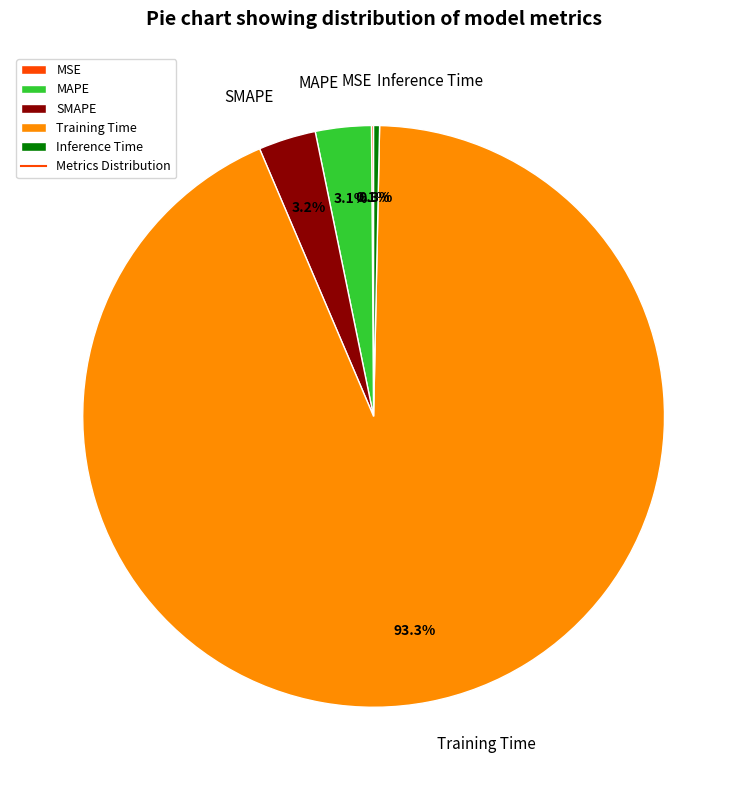

Do SMAPE and Training Time together represent more than half of the pie?

Yes